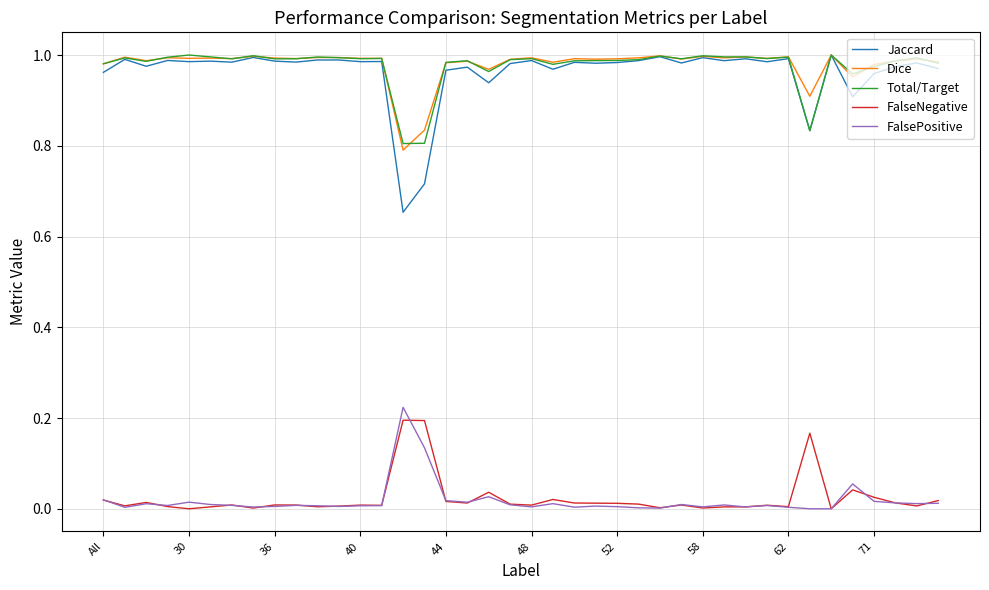

How many lines are shown in the chart?

5